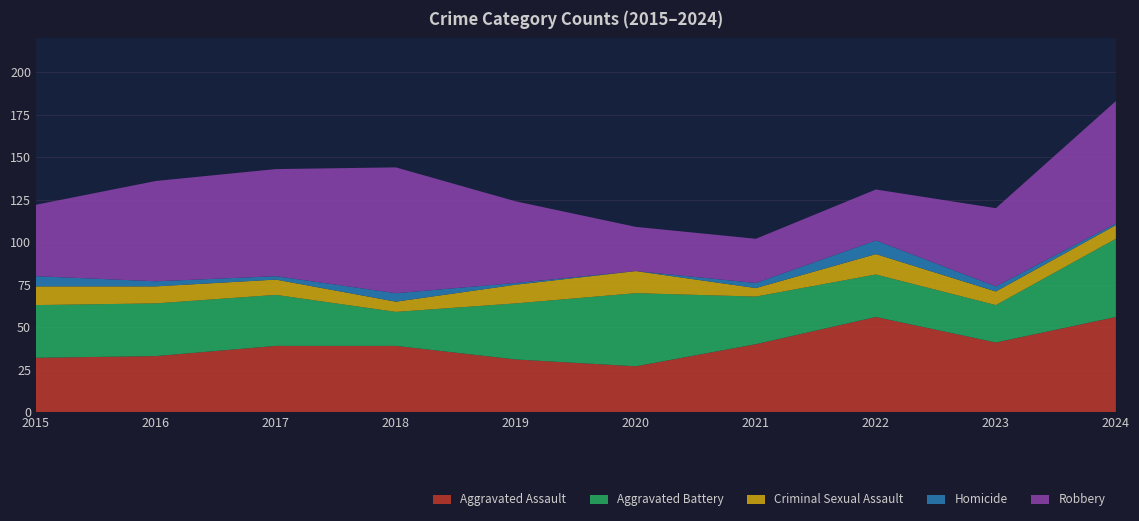

Reading left to right, what are all the values shown in this chart?

Aggravated Assault: 32	33	39	39	31	27	40	56	41	56
Aggravated Battery: 31	31	30	20	33	43	28	25	22	46
Criminal Sexual Assault: 11	10	9	6	11	13	5	12	8	8
Homicide: 6	3	2	5	1	0	3	8	3	1
Robbery: 42	59	63	74	48	26	26	30	46	72